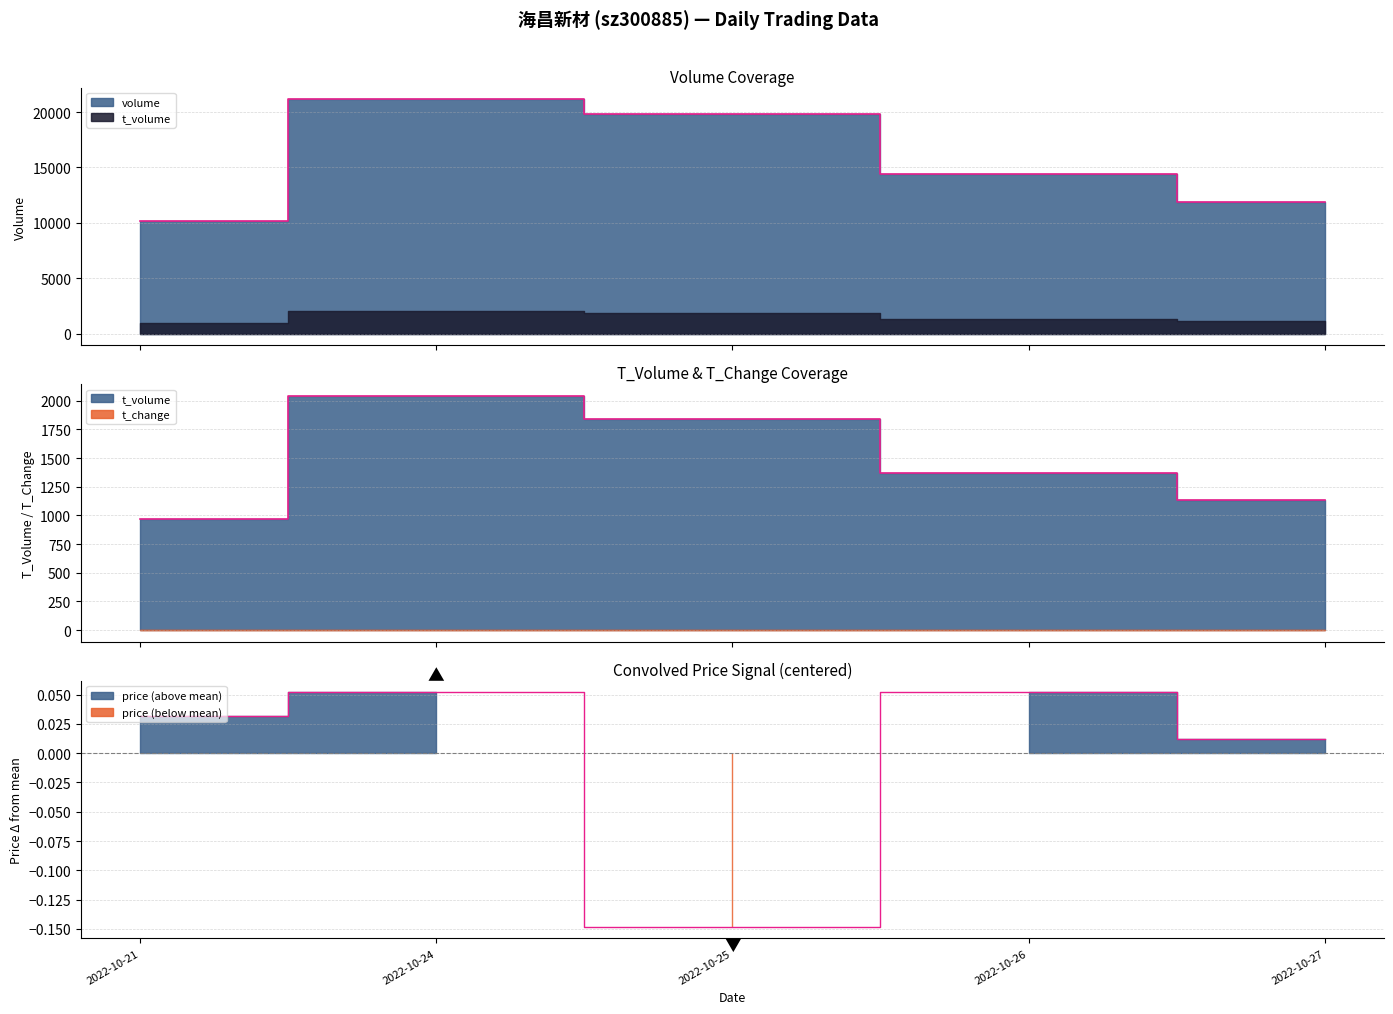

True or false: volume has more than 0 interior local peaks.

True